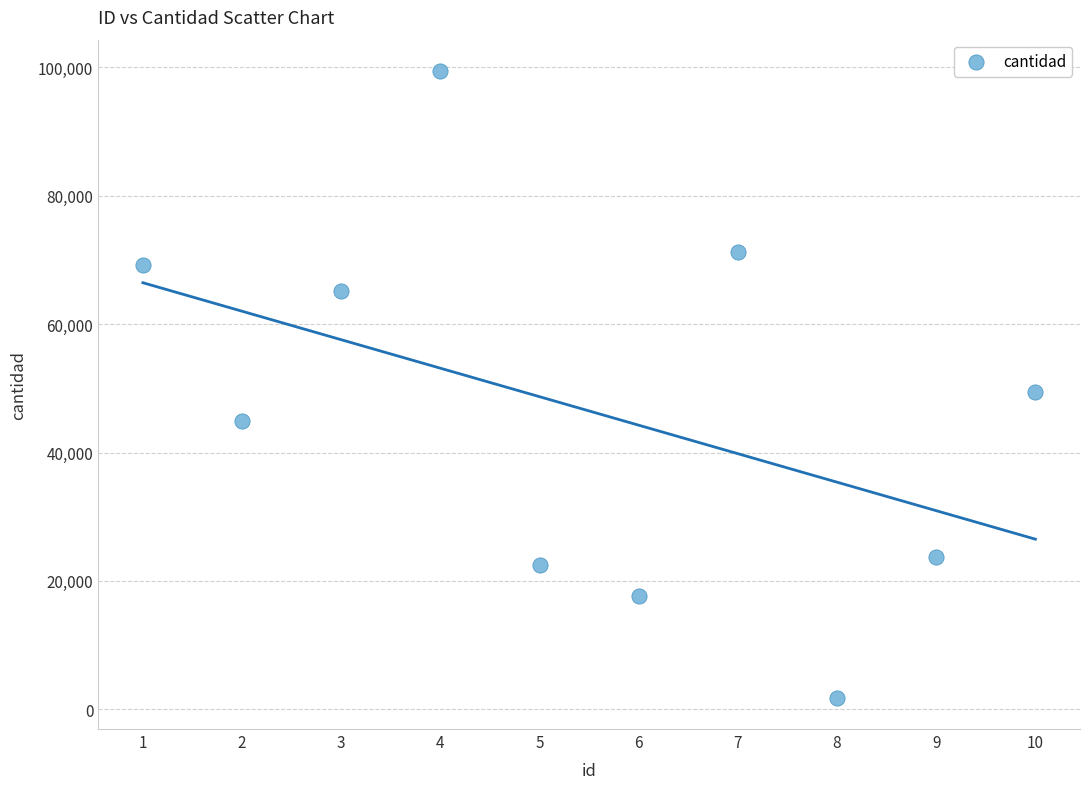

What is the average Y value?

46483